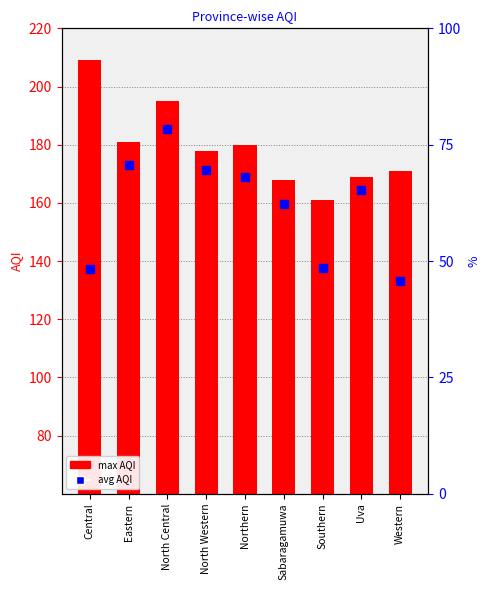

Which series reaches the maximum Y coordinate?

AQI (avg)